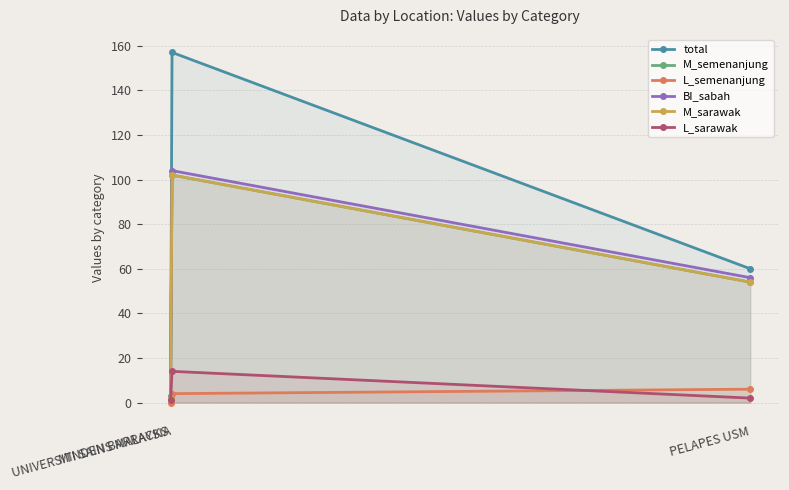

What is the highest value of the total series?

157